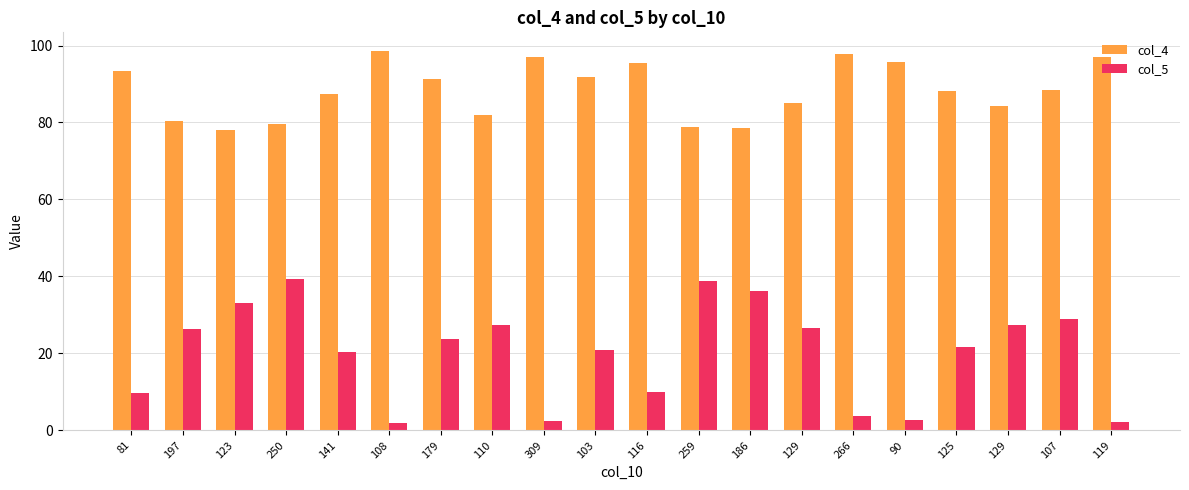

What is the maximum value for col_4?

98.5